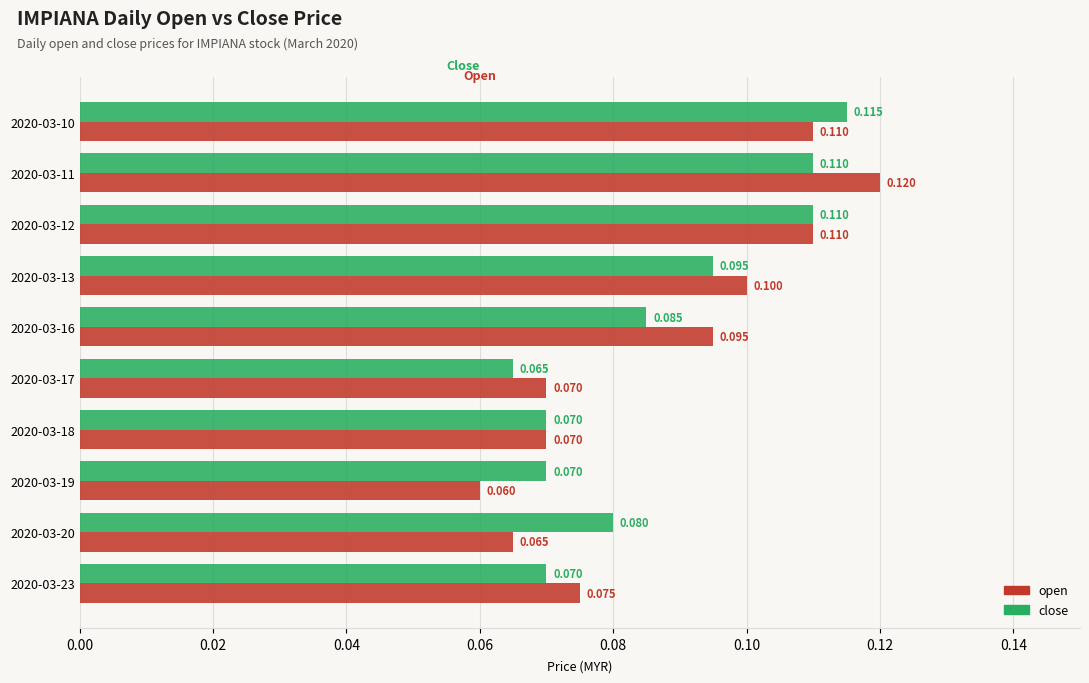

Rank the series by their maximum value, from highest to lowest.

open, close